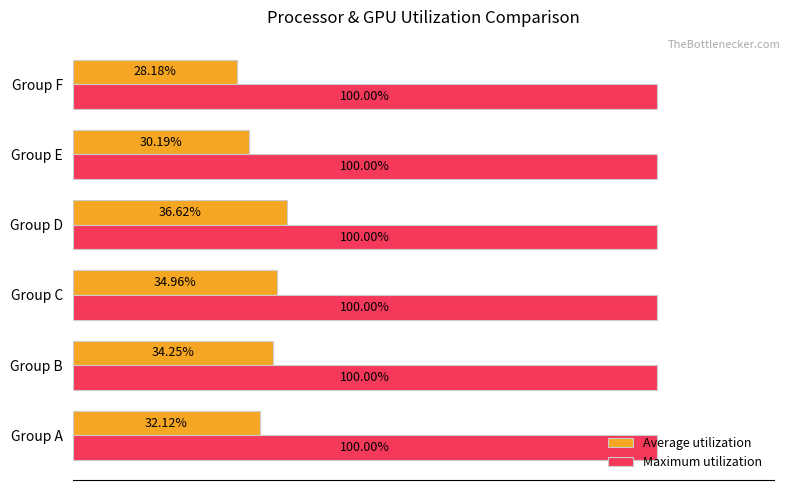

At which category is the sum across all series the highest?

Group D